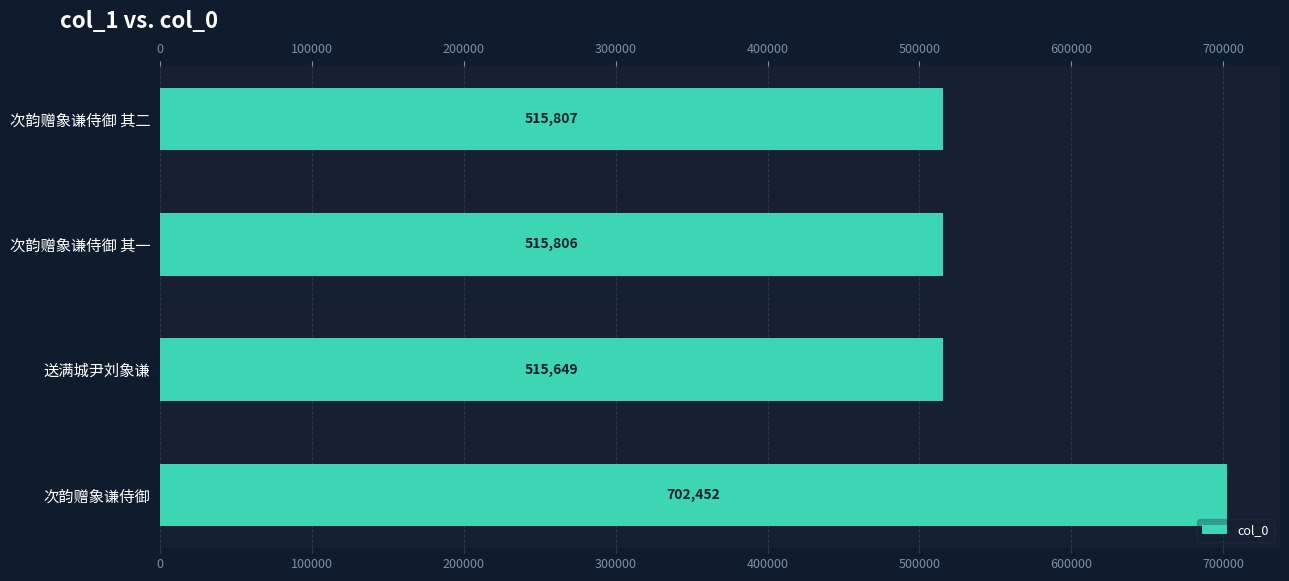

What is the average value?

562428